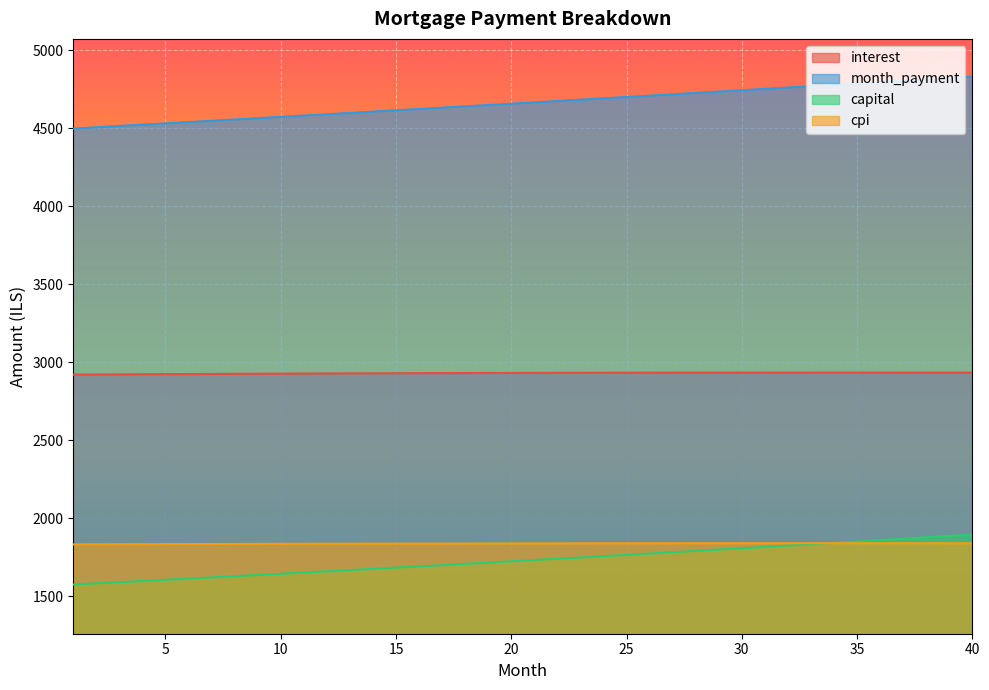

What is the sum of all capital values?

69283.0